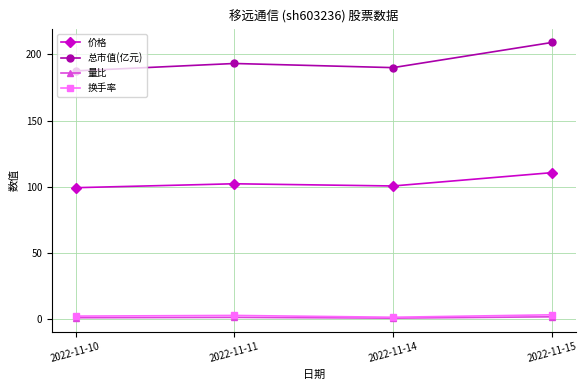

What is the sum of the 价格 values at 2022-11-10 and 2022-11-11?

201.5